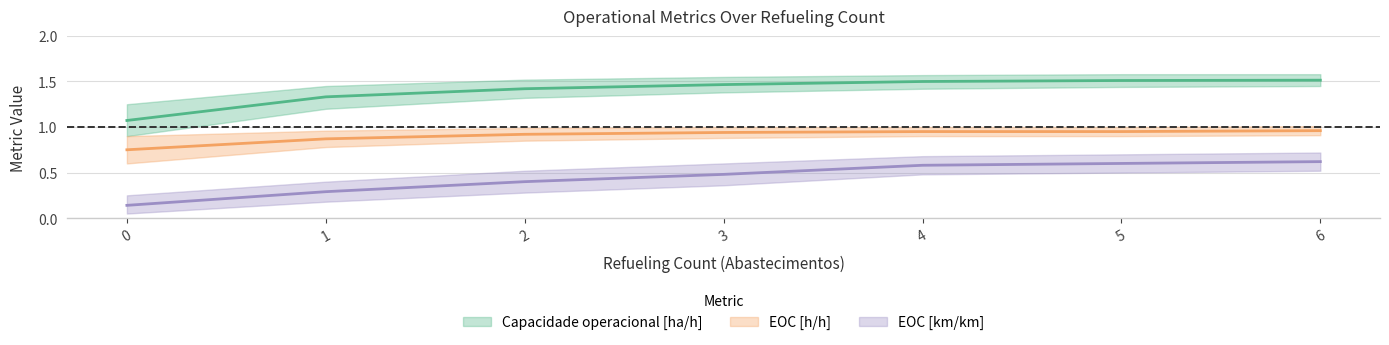

How many EOC [h/h] values are between 0 and 1?

7